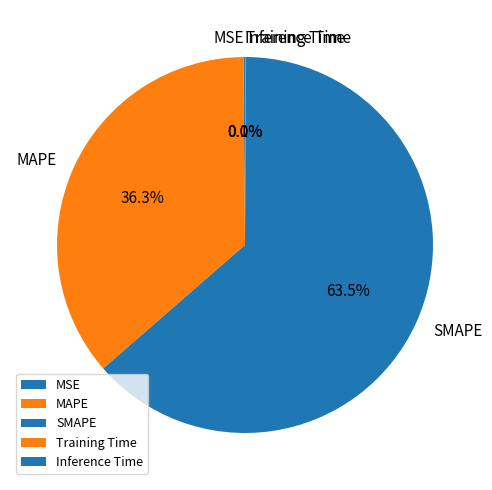

To the nearest percent, what percentage of the pie is MAPE?

36%